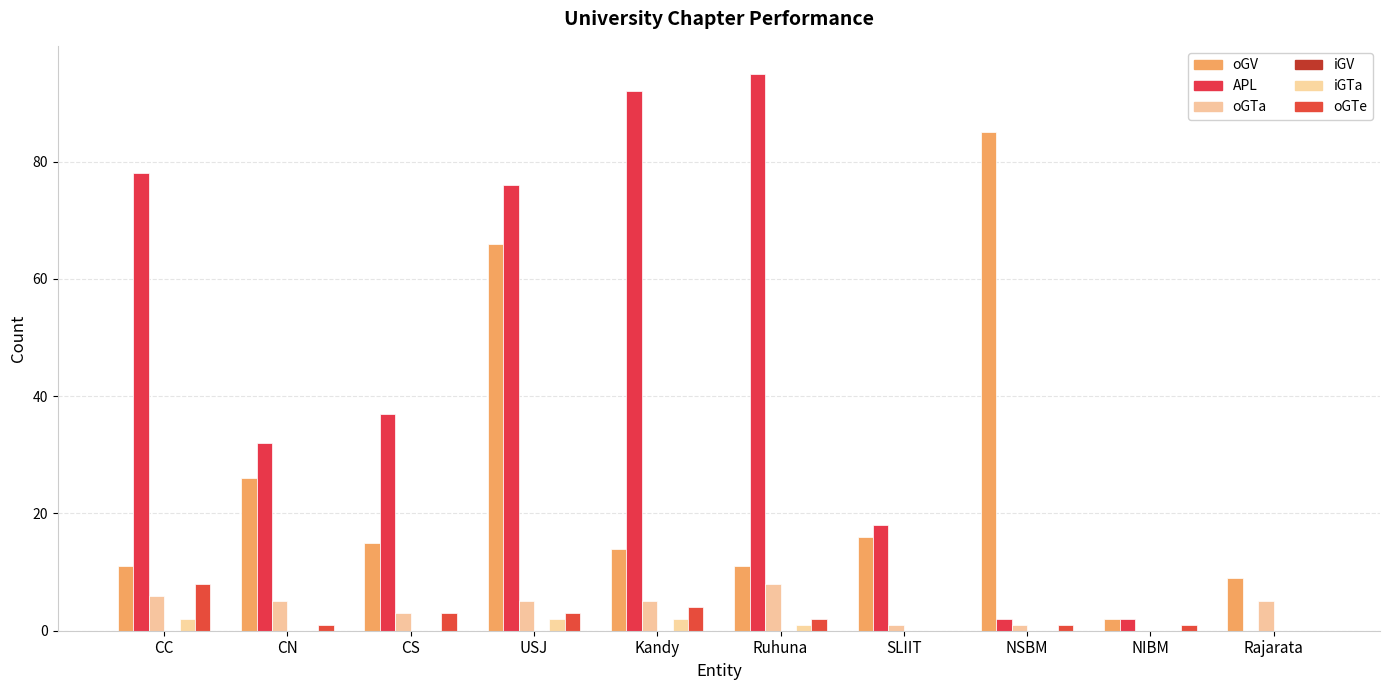

How many groups of bars are there?

10